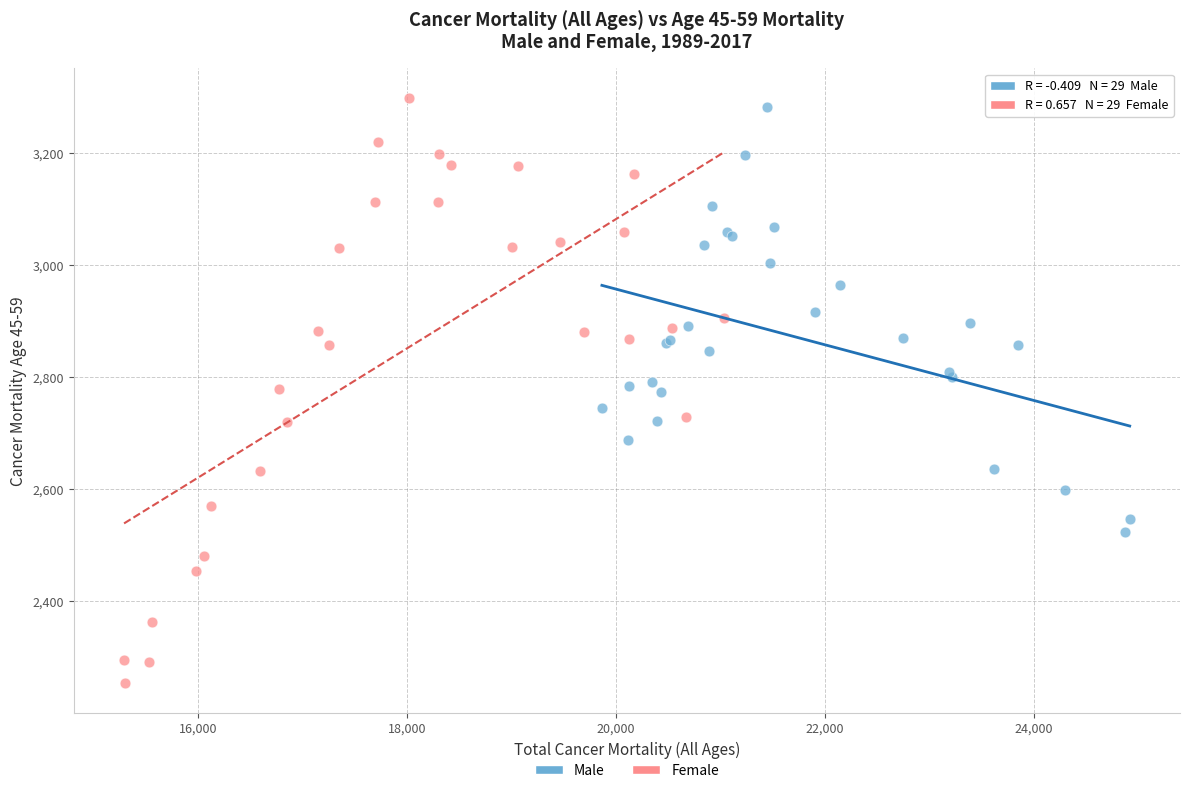

Which series reaches the minimum Y coordinate?

Female